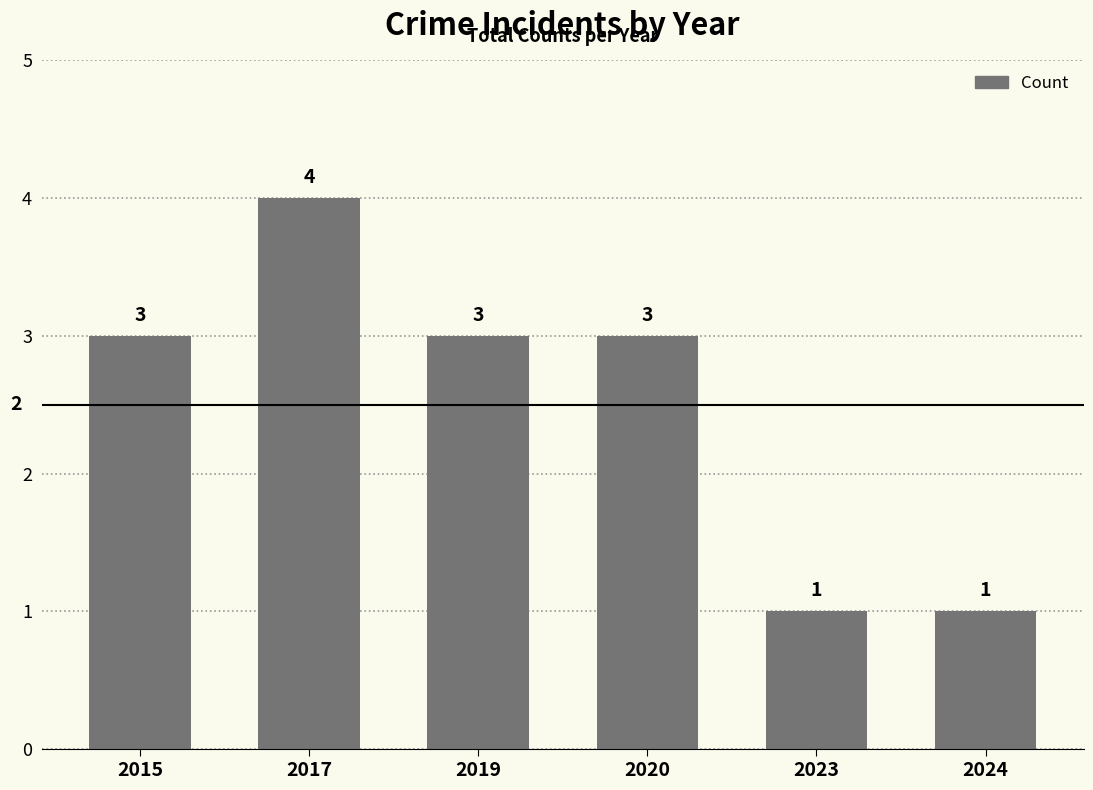

How many bars are there in total?

6